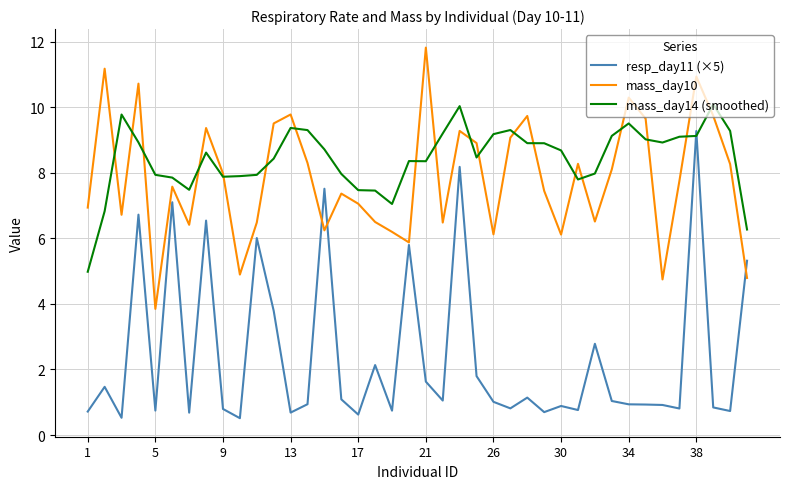

What is the smallest value displayed?

0.5